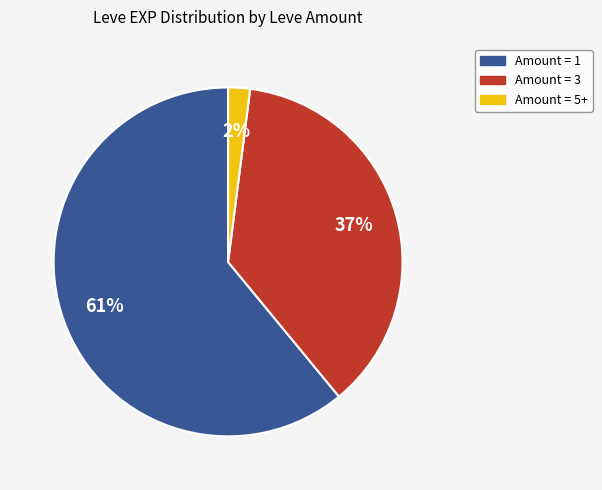

To the nearest percent, what is the average slice percentage?

33%